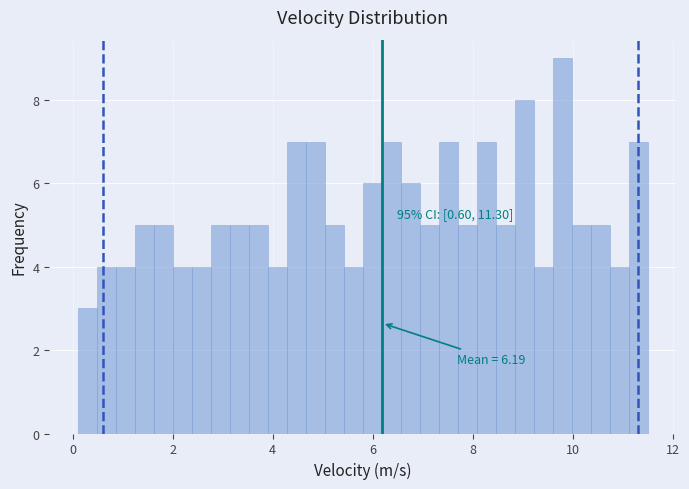

Around what value on the x-axis is the tallest bar? Give the approximate position of its centre, as read against the axis.

9.8